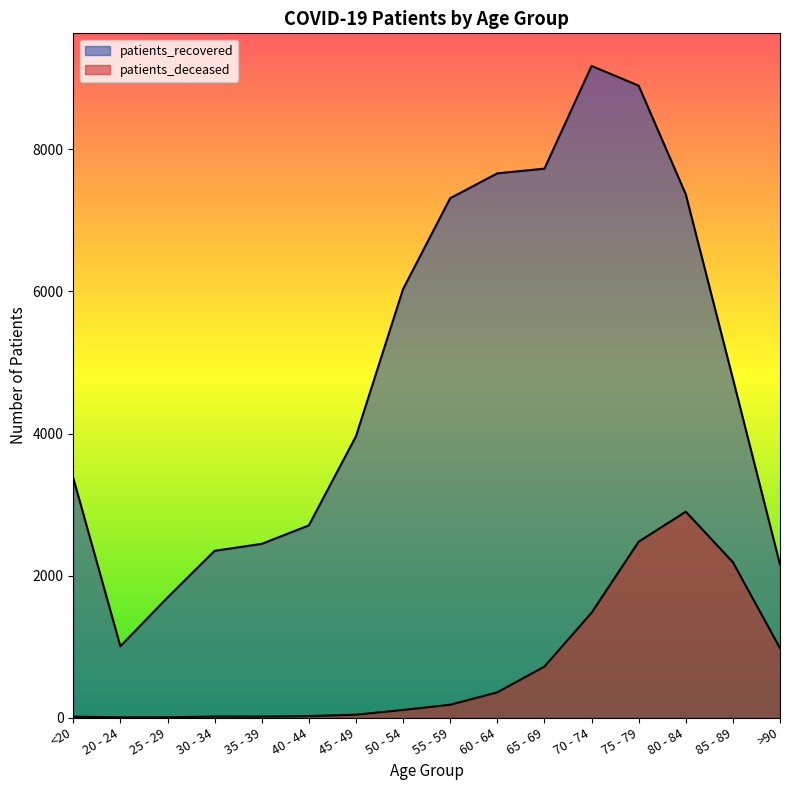

What is the average value of the patients_recovered series?

4915